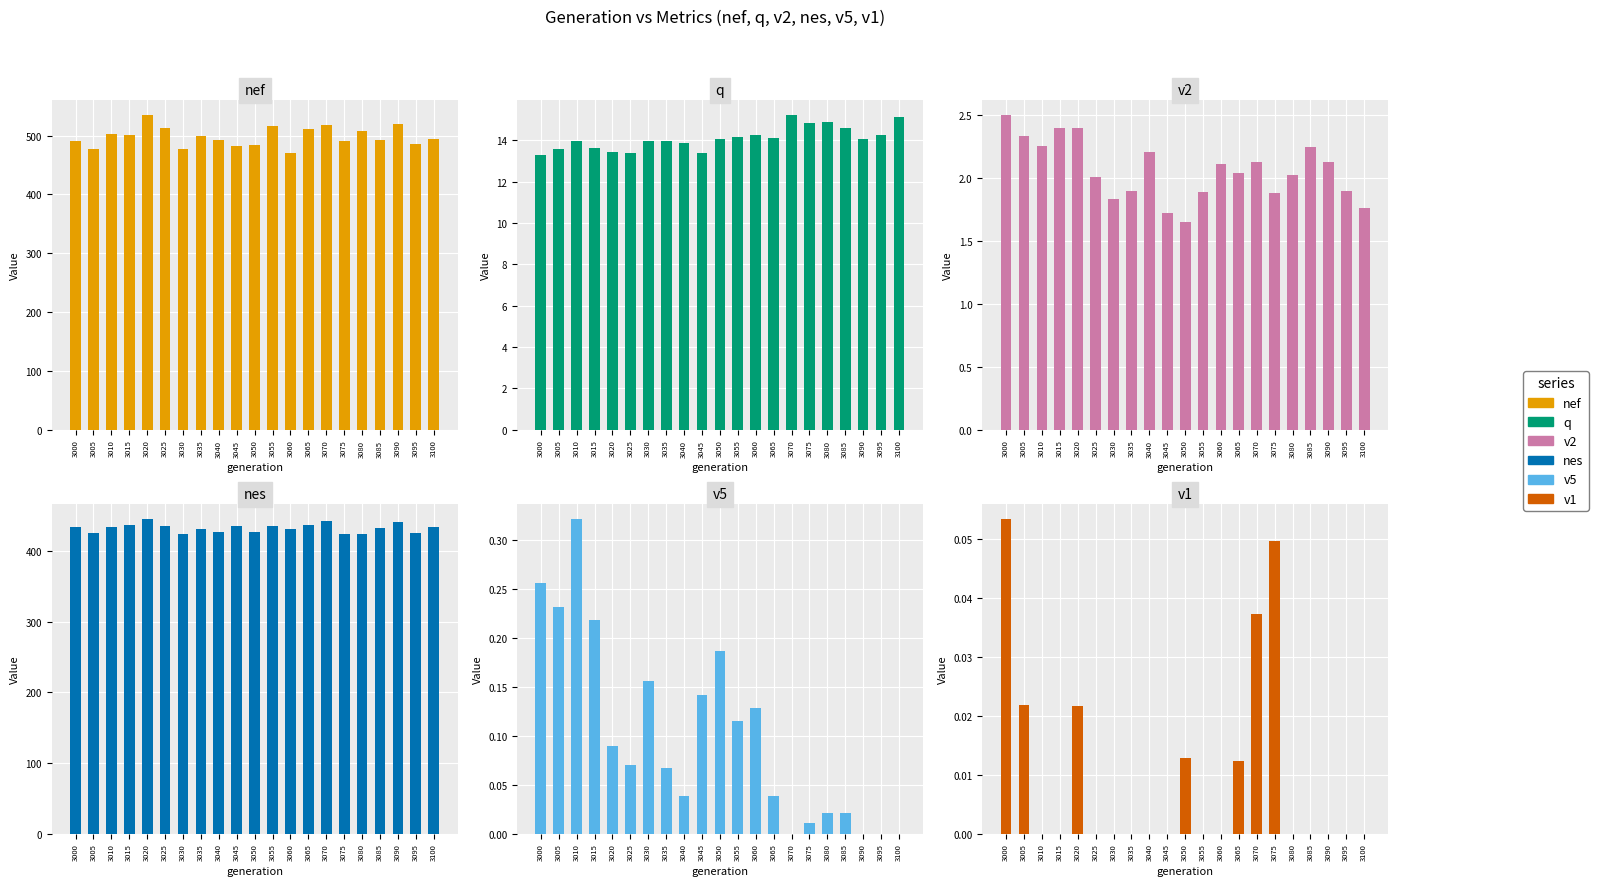

The value of nes at 3045 is 245.5. True or false?

False